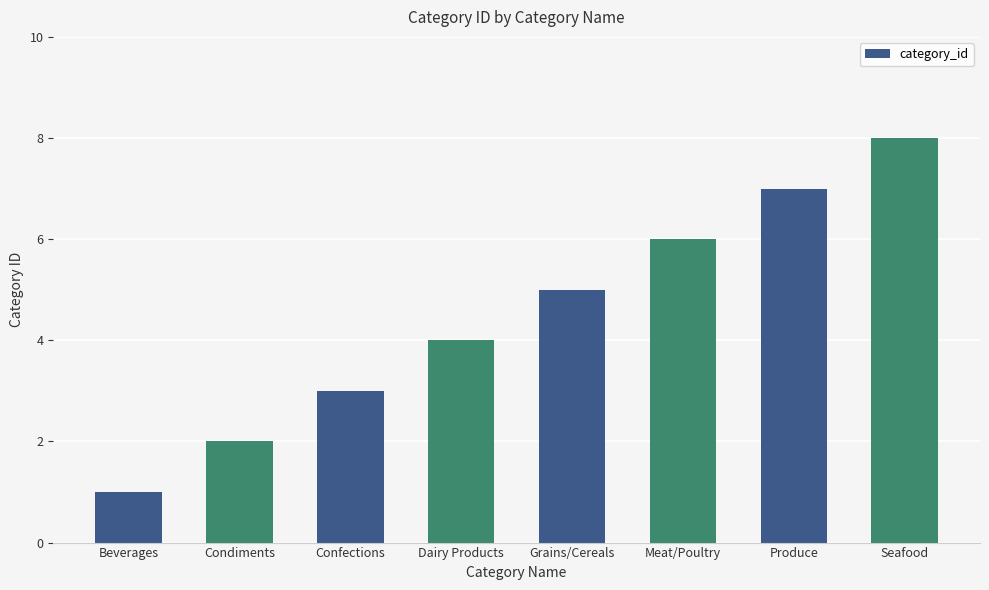

What value does the data have at Dairy Products?

4